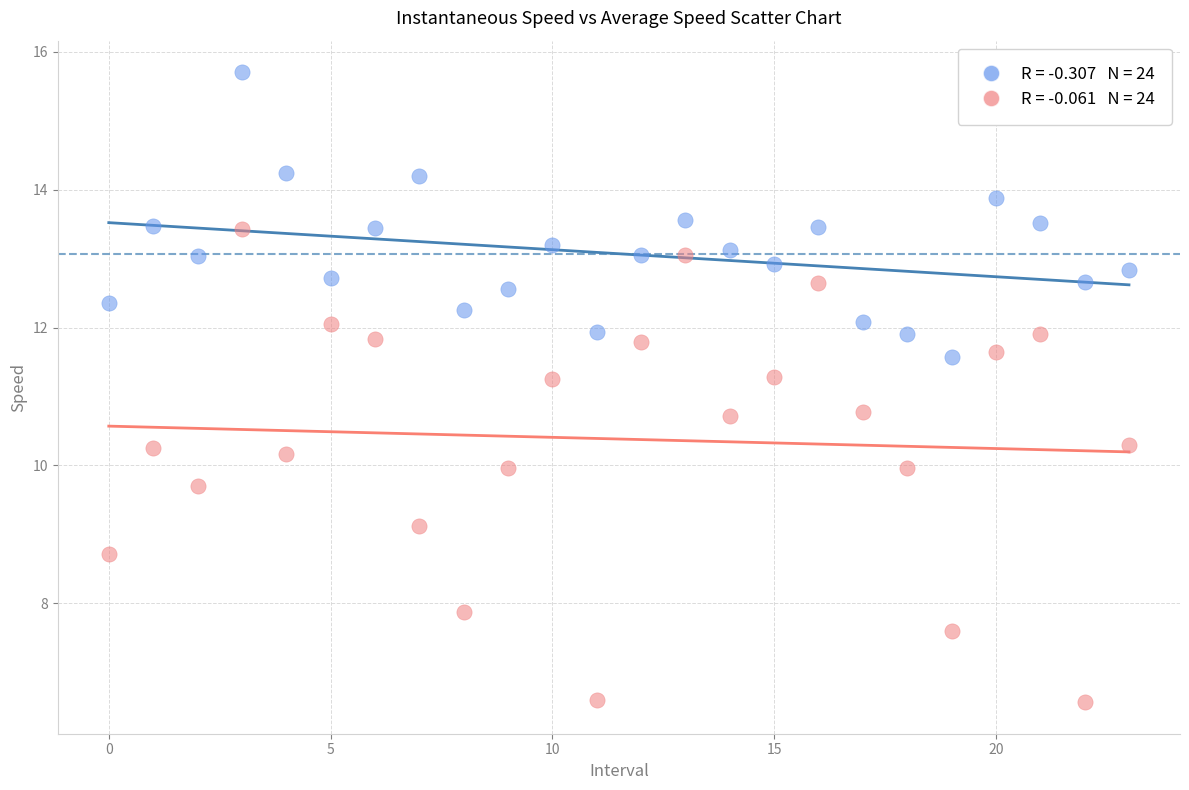

Across all data points, what is the range of Y values (max minus min)?

9.1